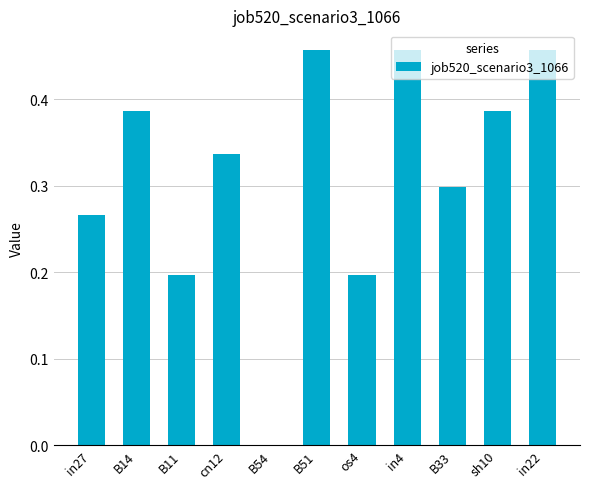

What is the change in value from os4 to B33?

+0.1